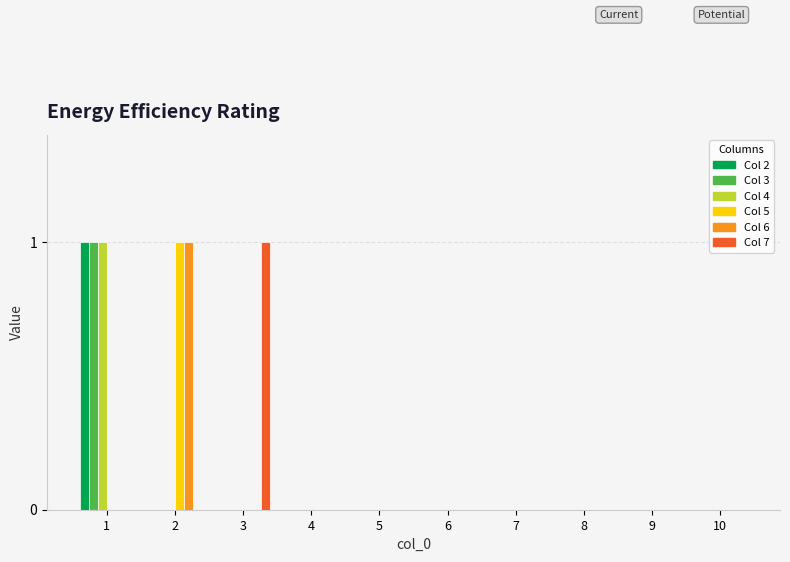

Reading left to right, extract all data points from this chart.

2: 1=1	2=0	3=0	4=0	5=0	6=0	7=0	8=0	9=0	10=0
3: 1=1	2=0	3=0	4=0	5=0	6=0	7=0	8=0	9=0	10=0
4: 1=1	2=0	3=0	4=0	5=0	6=0	7=0	8=0	9=0	10=0
5: 1=0	2=1	3=0	4=0	5=0	6=0	7=0	8=0	9=0	10=0
6: 1=0	2=1	3=0	4=0	5=0	6=0	7=0	8=0	9=0	10=0
7: 1=0	2=0	3=1	4=0	5=0	6=0	7=0	8=0	9=0	10=0